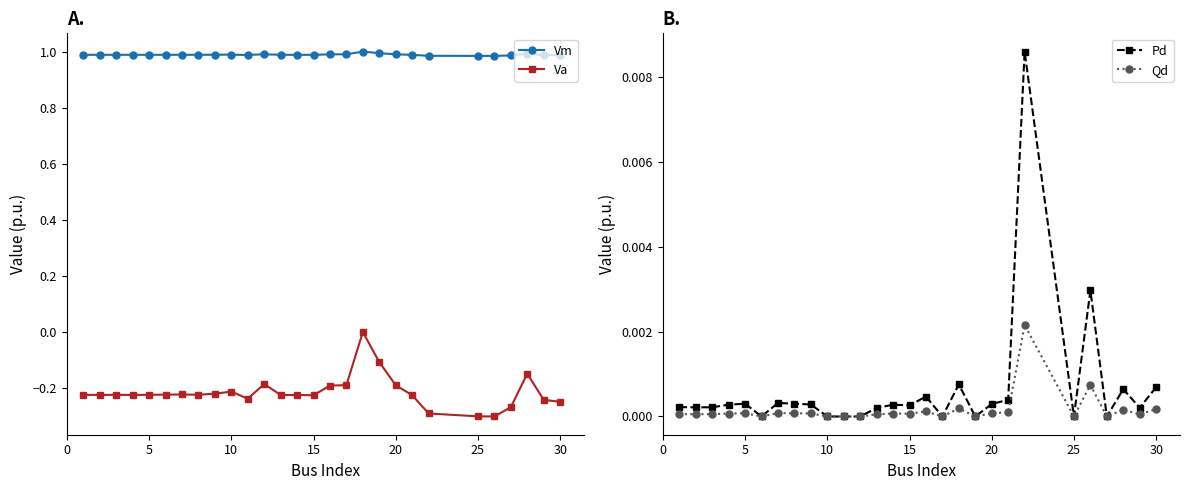

Is it true that Vm equals 0.3 at 20?

False